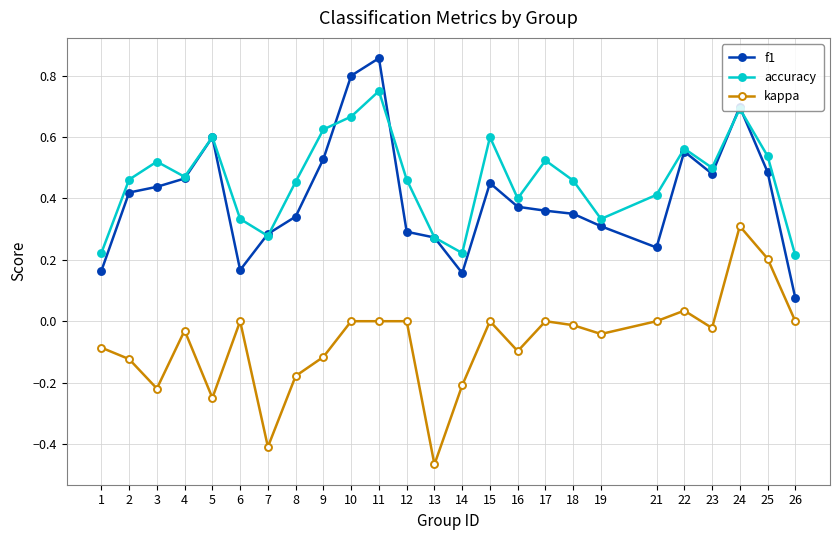

True or false: kappa and f1 intersect in this chart.

False